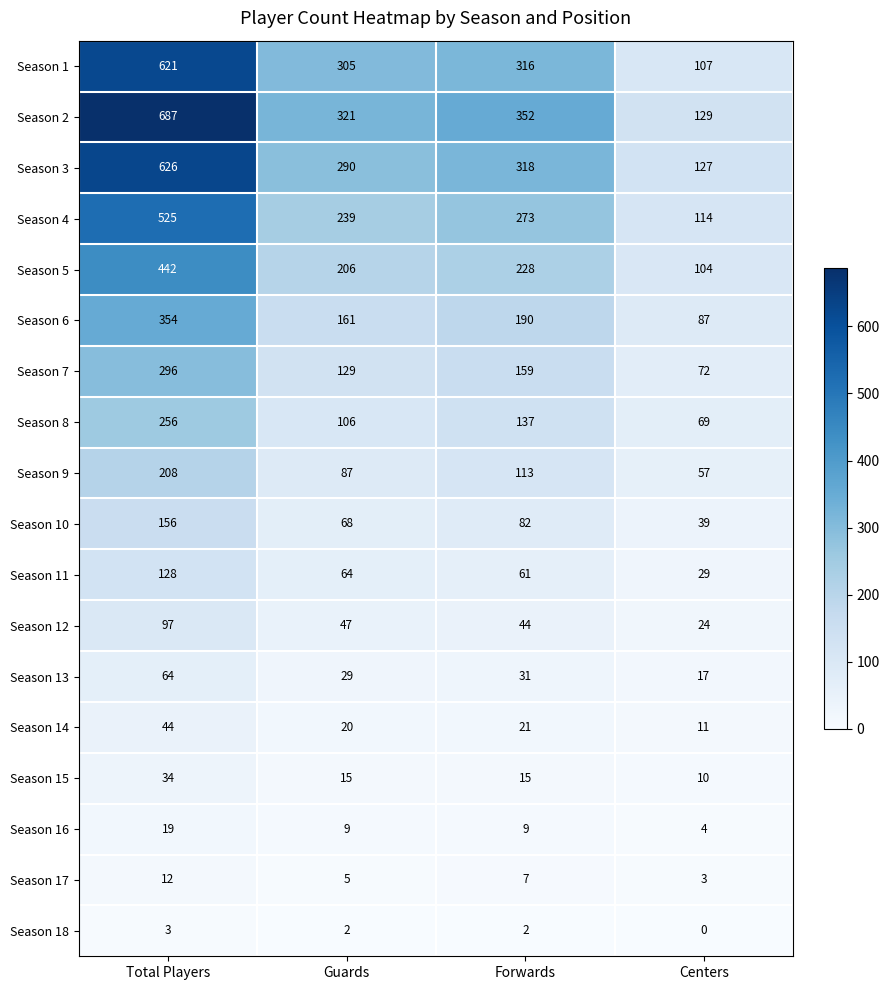

Which series changed the most between Guards and Centers?

Season 1